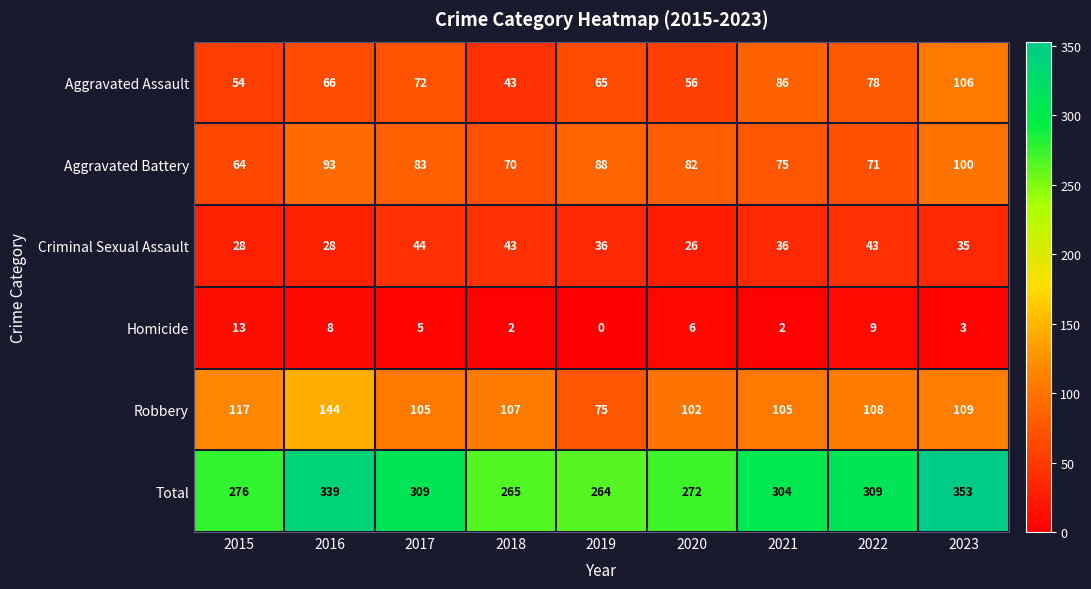

At which category is the sum across all series the highest?

2023